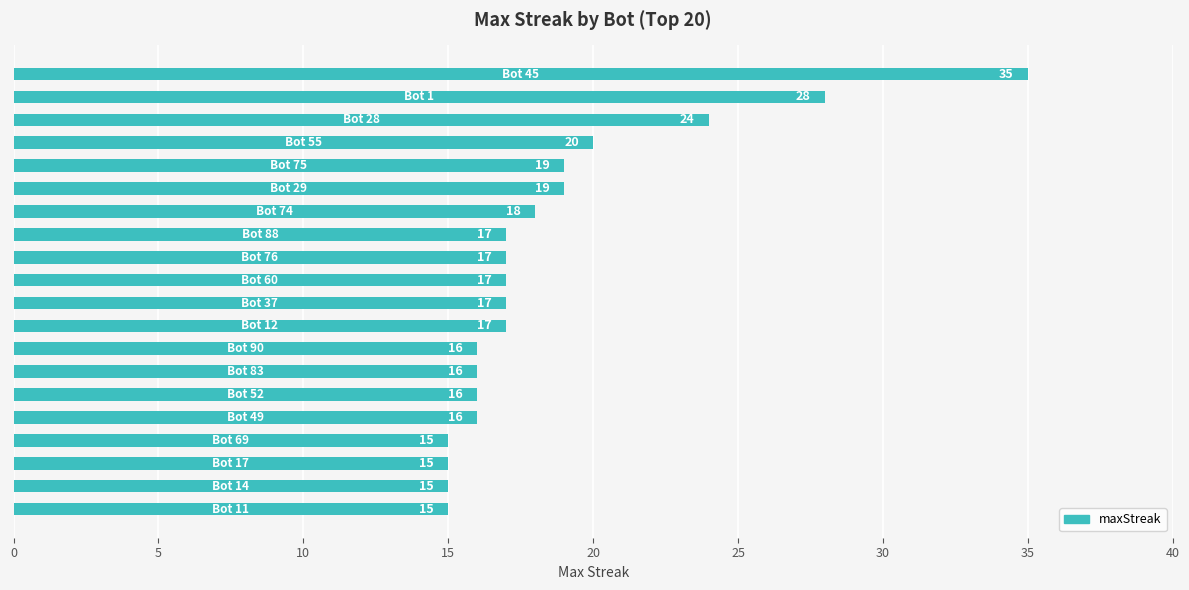

Reading top to bottom, extract all data points from this chart.

35	28	24	20	19	19	18	17	17	17	17	17	16	16	16	16	15	15	15	15